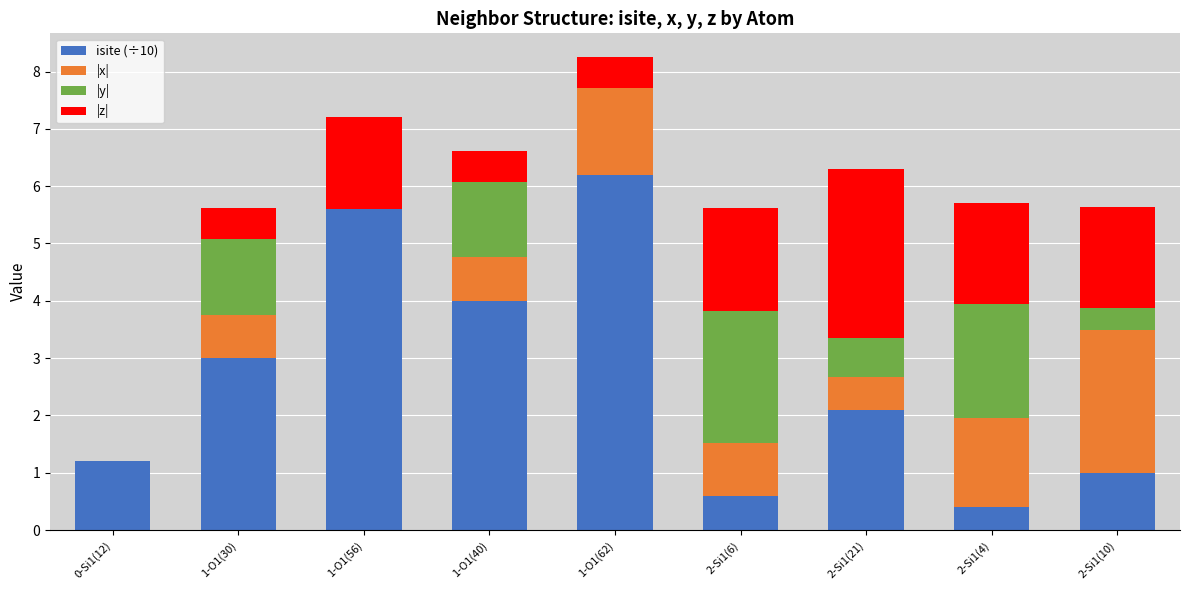

Are the bars grouped side by side (vs. stacked)?

No